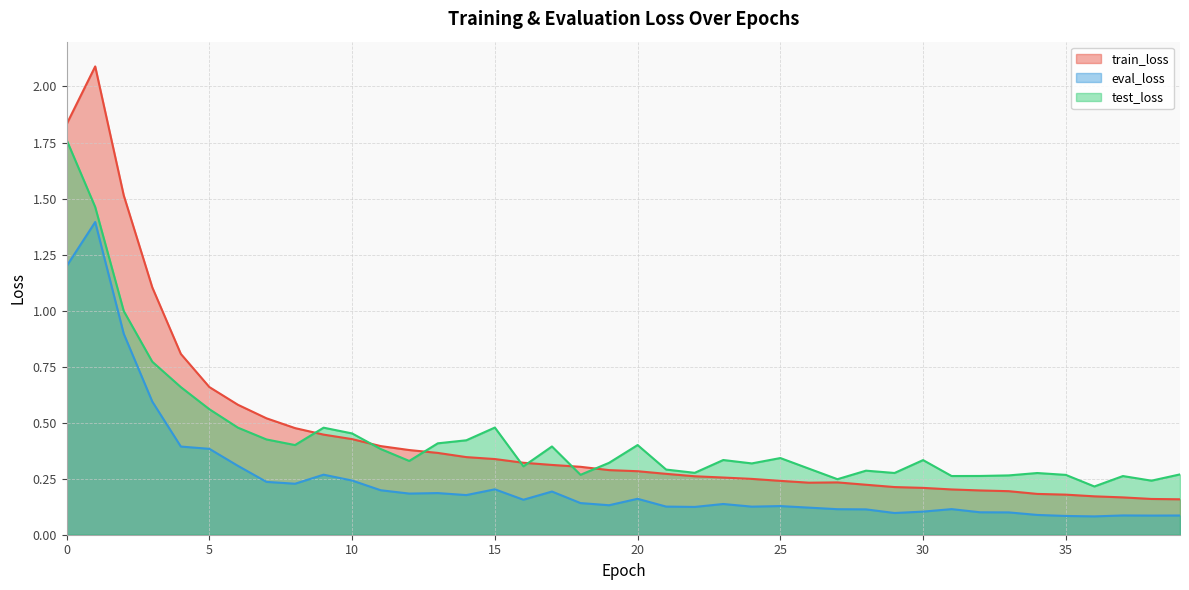

What is the spread (max minus min) of values at 27?

0.1